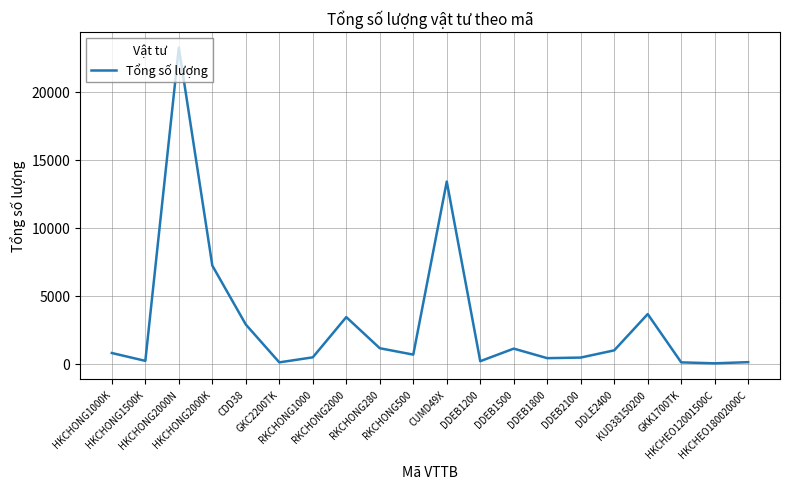

Where is the first local maximum?

HKCHONG2000N